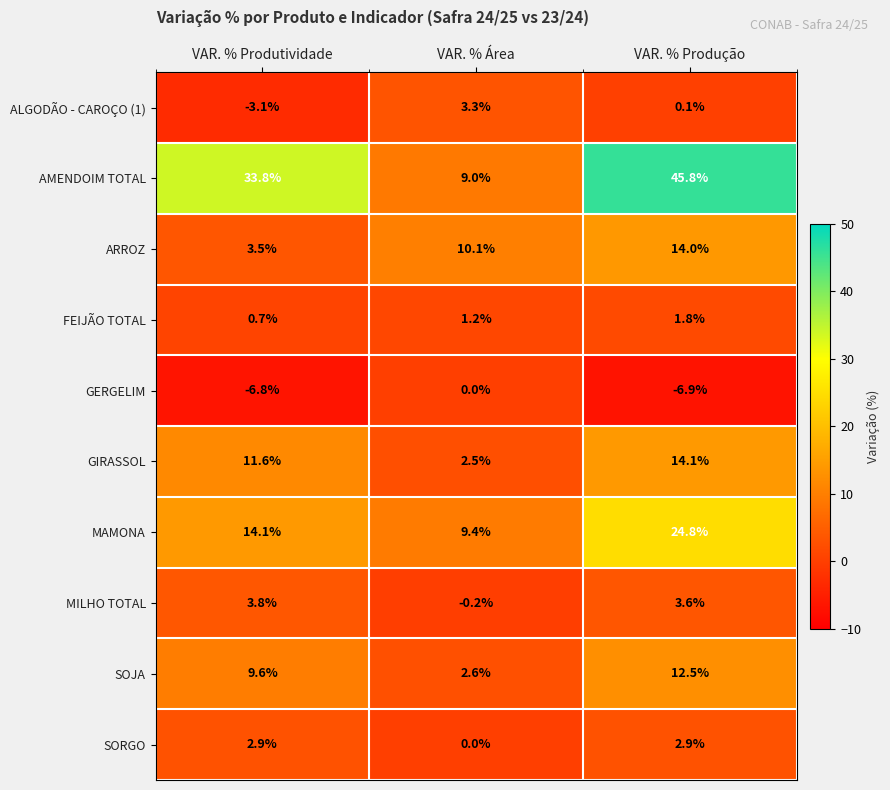

What is the difference between the highest and lowest values at VAR. % Produtividade?

40.6